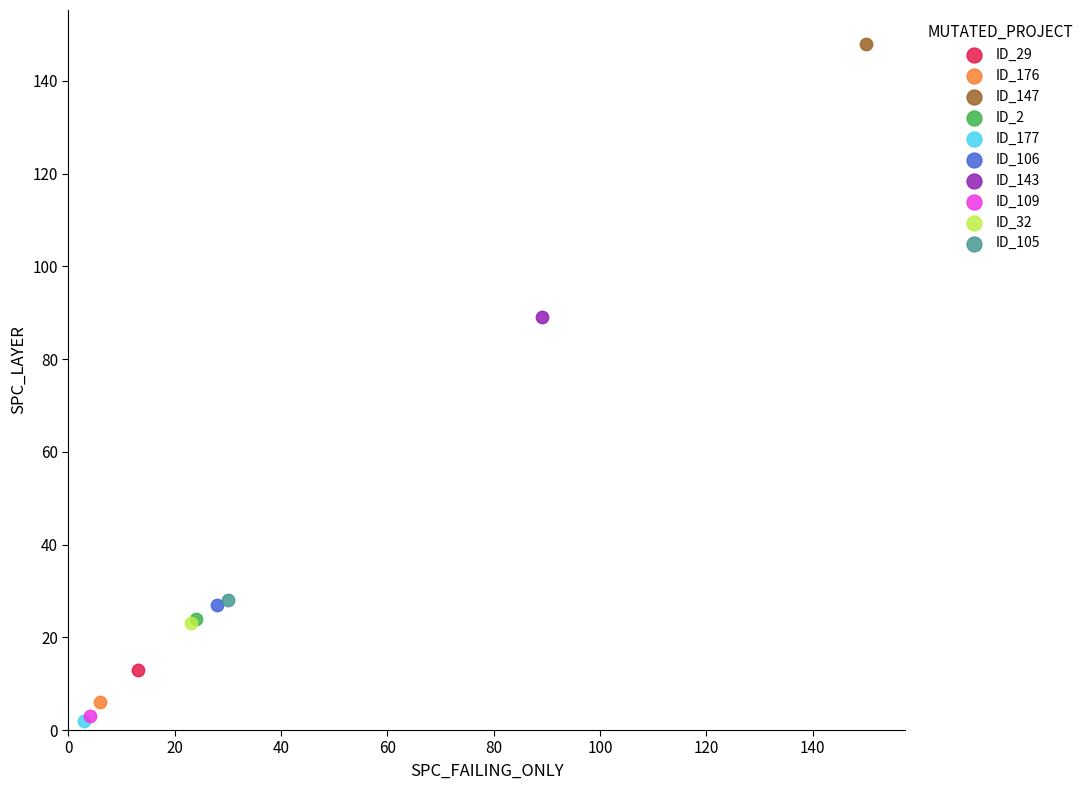

Which series reaches the maximum Y coordinate?

ID_147